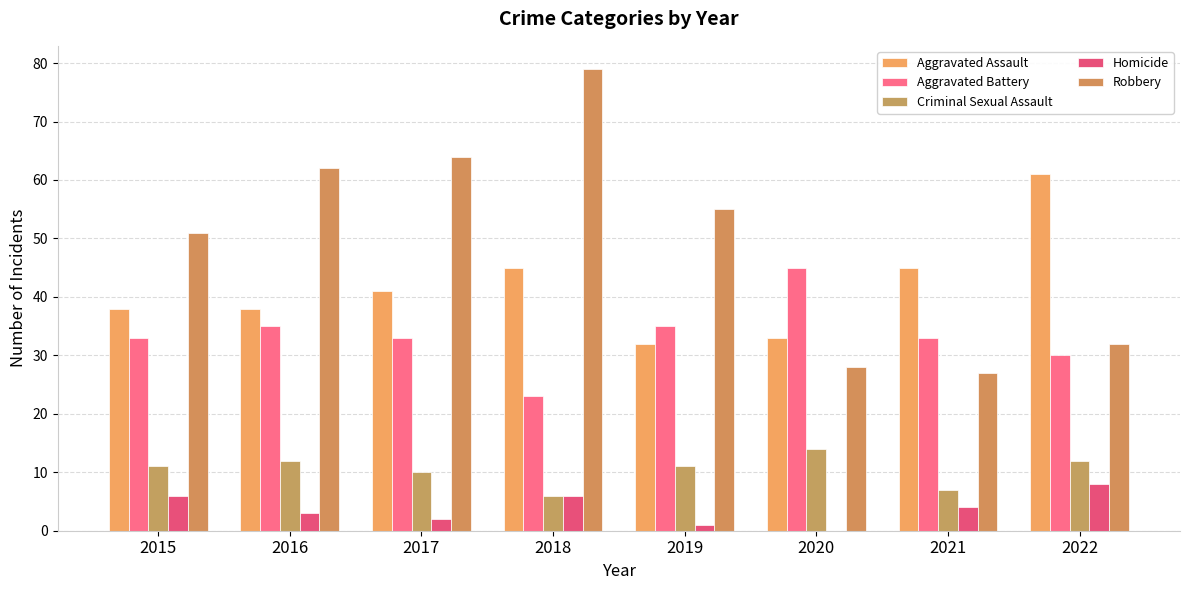

Count the number of categories in the chart.

8